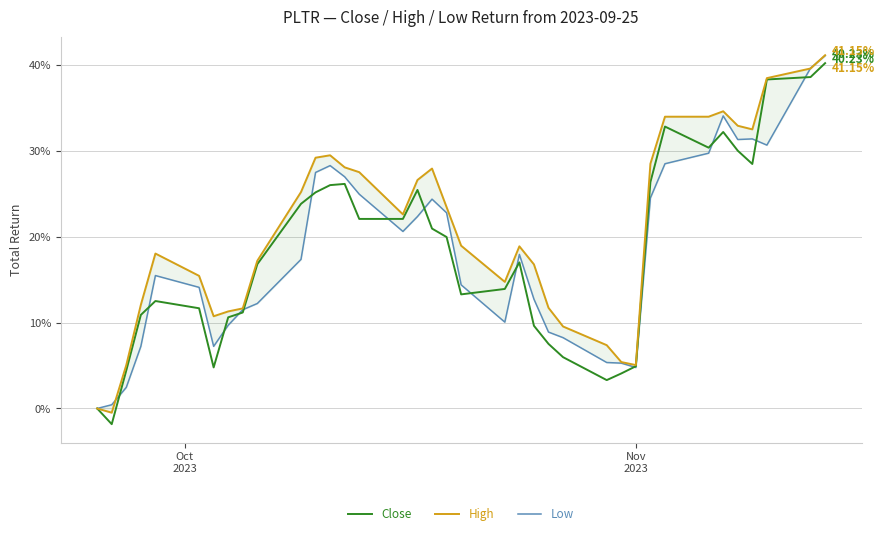

Reading left to right, transcribe all the data shown in this chart.

Close: 0.0	-1.8	4.4	10.9	12.5	11.7	4.8	10.6	11.2	16.8	23.8	25.2	26.0	26.2	22.1	22.1	25.5	21.0	20.0	13.3	13.9	17.0	9.6	7.5	6.0	3.3	4.1	4.9	26.4	32.8	30.4	32.2	30.0	28.5	38.3	38.6	40.2
High: 0.0	-0.5	5.1	12.1	18.0	15.4	10.7	11.3	11.7	17.2	25.2	29.2	29.5	28.1	27.5	22.6	26.6	27.9	23.5	19.0	14.7	18.9	16.8	11.7	9.6	7.4	5.4	5.1	28.5	34.0	34.0	34.6	32.9	32.5	38.5	39.6	41.2
Low: 0.0	0.4	2.5	7.2	15.5	14.1	7.2	9.7	11.5	12.2	17.4	27.5	28.3	27.0	25.0	20.6	22.4	24.4	22.8	14.4	10.1	17.9	12.7	8.9	8.2	5.4	5.3	4.8	24.5	28.5	29.7	34.1	31.3	31.4	30.7	39.7	41.1